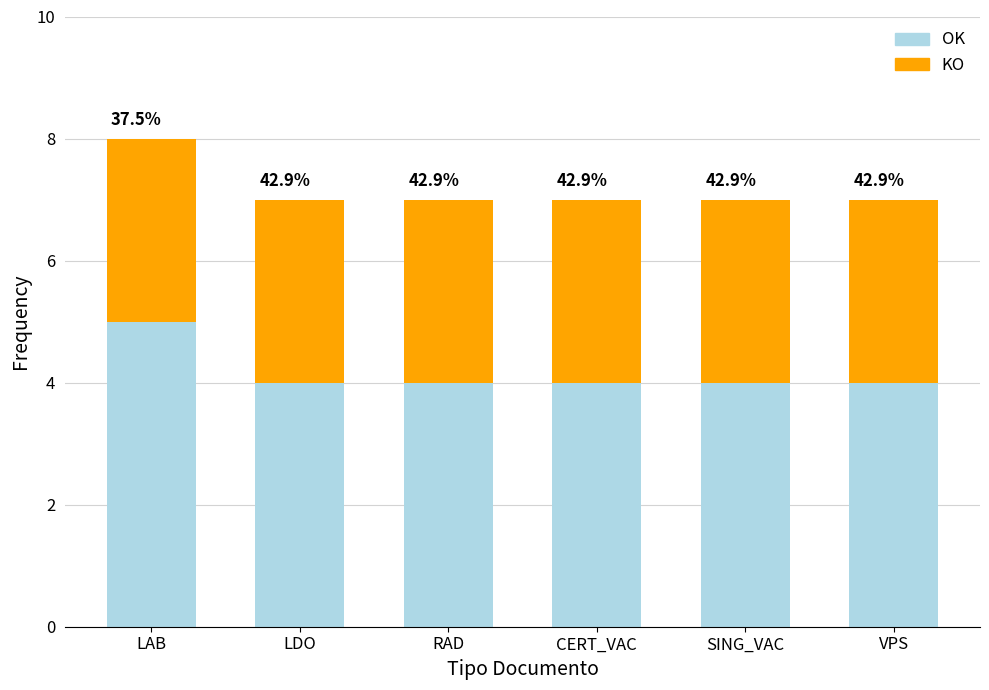

How many bars are there in each group?

2